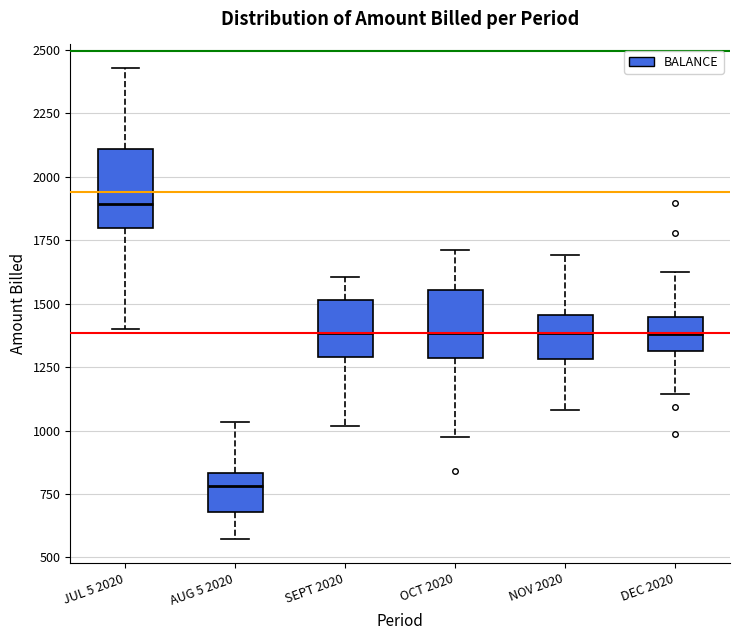

Reading left to right, read every box against the y-axis: the position of its median line, the range the box covers, and the ends of its whiskers. The values are not printed on the chart, so give them approximately, as read against the axis.

JUL 5 2020: median 1900, box 1800 to 2100, whiskers 1400 to 2450
AUG 5 2020: median 800, box 700 to 850, whiskers 550 to 1050
SEPT 2020: median 1400, box 1300 to 1500, whiskers 1000 to 1600
OCT 2020: median 1400, box 1300 to 1550, whiskers 950 to 1700
NOV 2020: median 1400, box 1300 to 1450, whiskers 1100 to 1700
DEC 2020: median 1400, box 1300 to 1450, whiskers 1150 to 1600